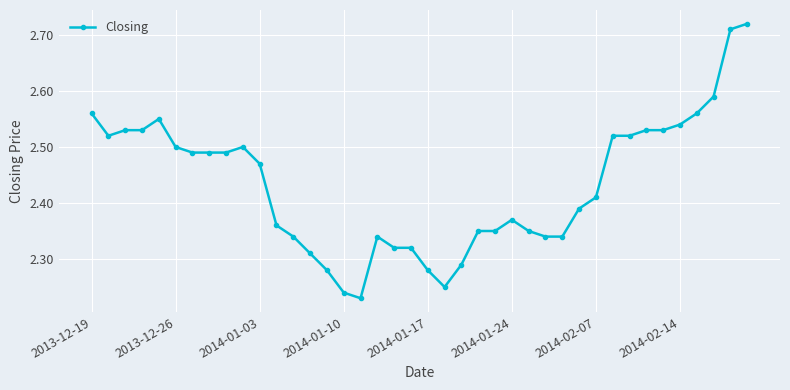

What is the difference between the maximum and second lowest values?

0.5